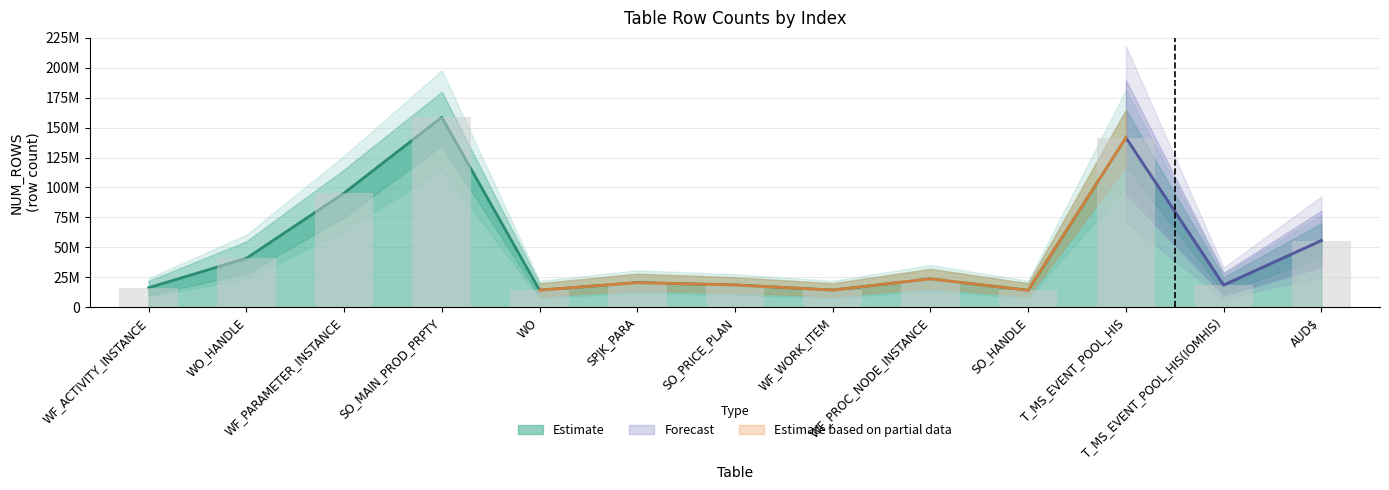

What is the value of the 11th bar from the left?

141592212